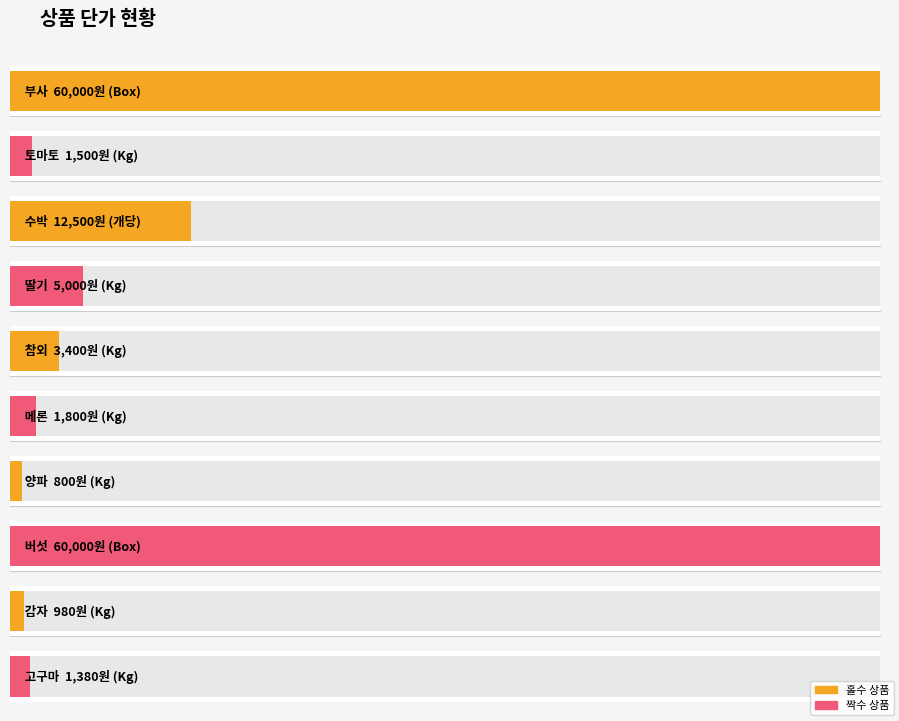

What is the sum of all values?

147360